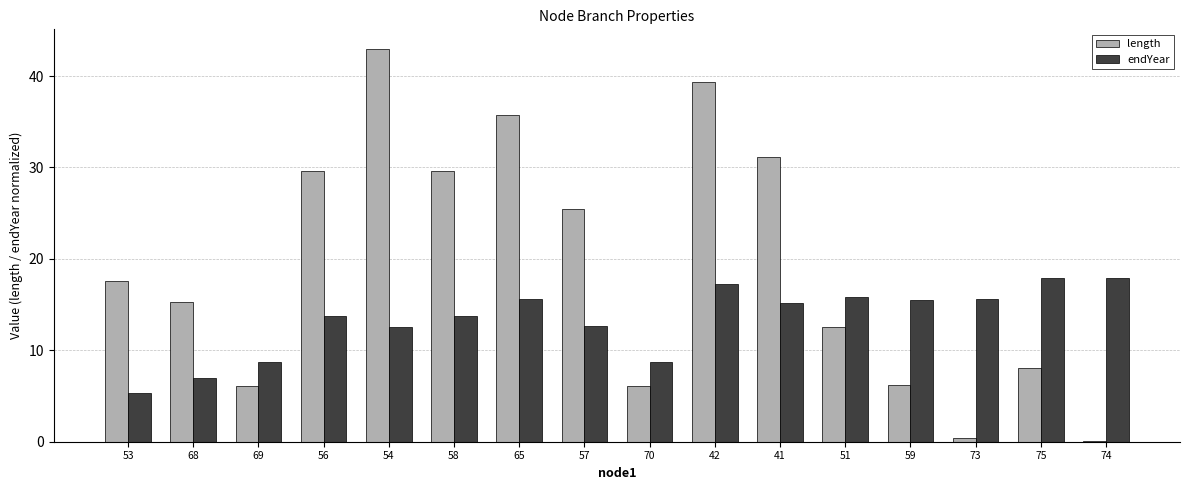

What is the total value across all series at 42?

56.7